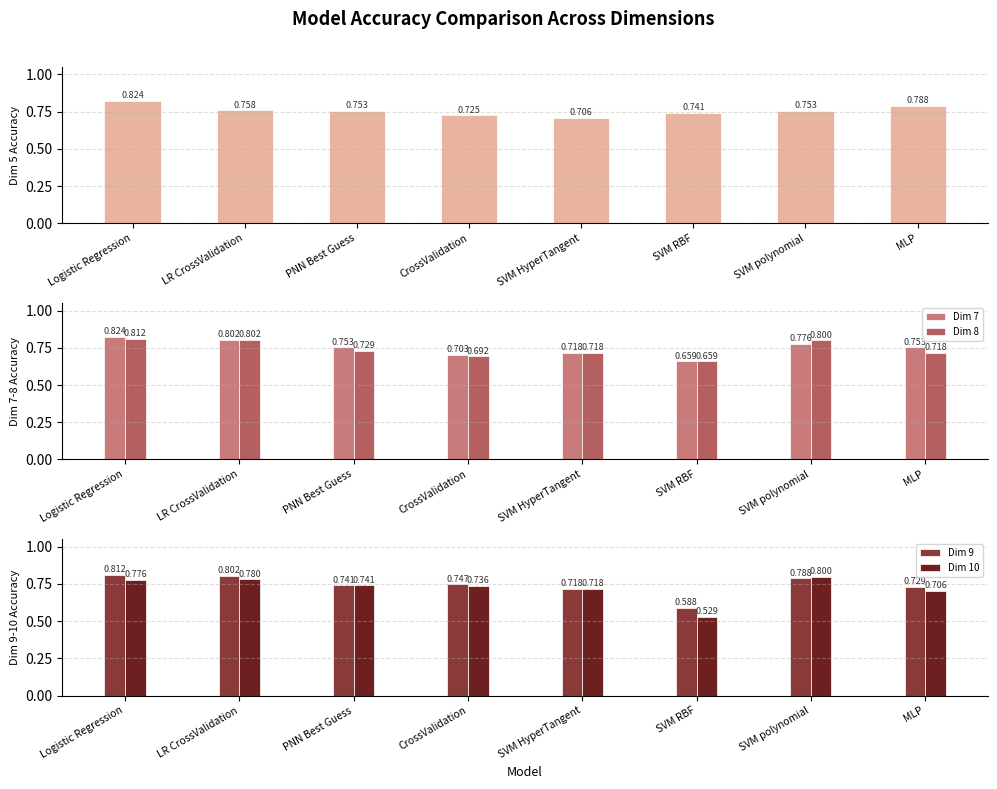

What is the sum of the Dim 10 values at SVM HyperTangent and SVM RBF?

1.2